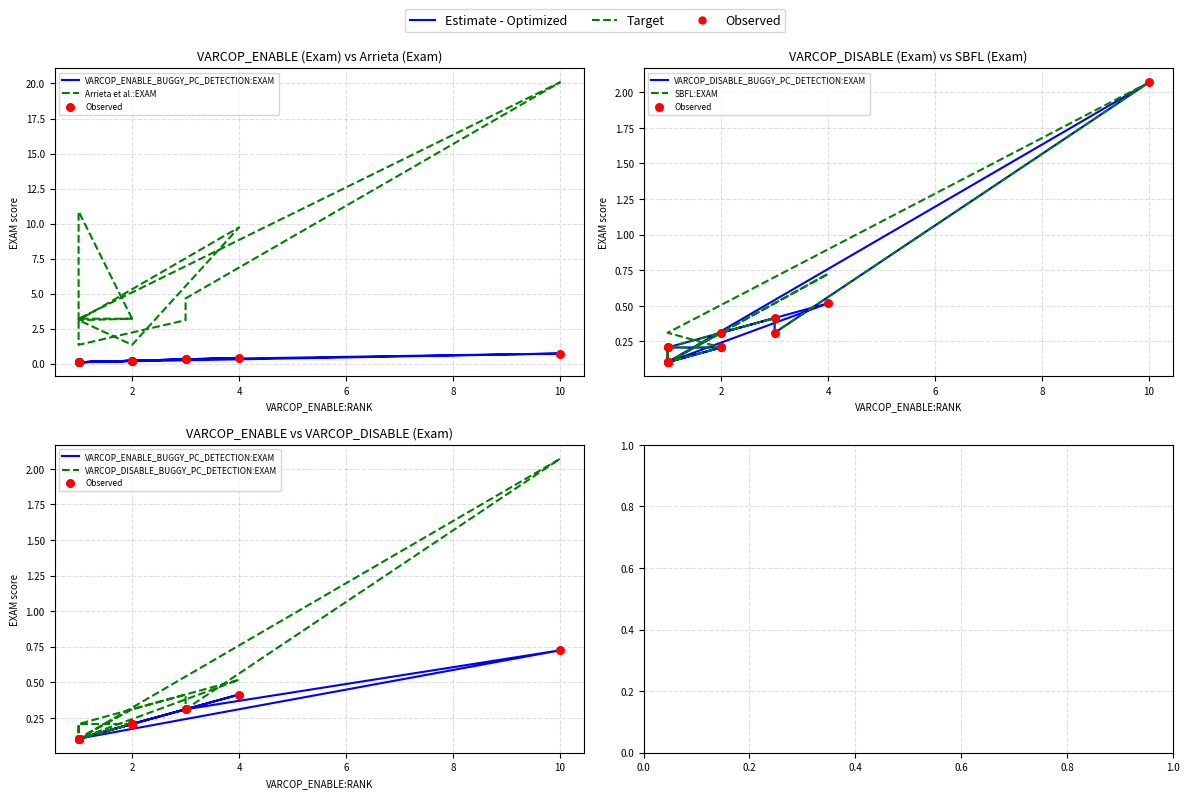

What are all the series names shown in the legend?

VARCOP_ENABLE_BUGGY_PC_DETECTION:EXAM, Arrieta et al.:EXAM, Observed, VARCOP_DISABLE_BUGGY_PC_DETECTION:EXAM, SBFL:EXAM